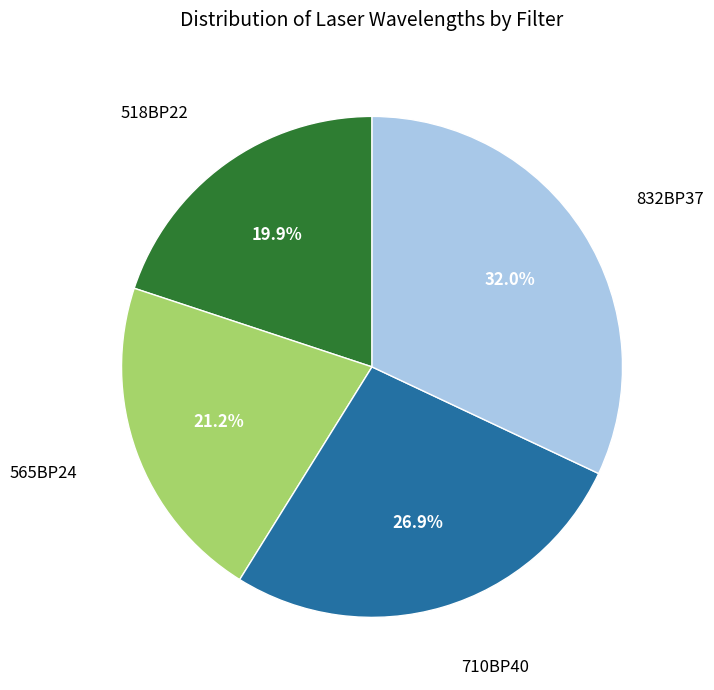

Is there a majority slice in this chart?

No